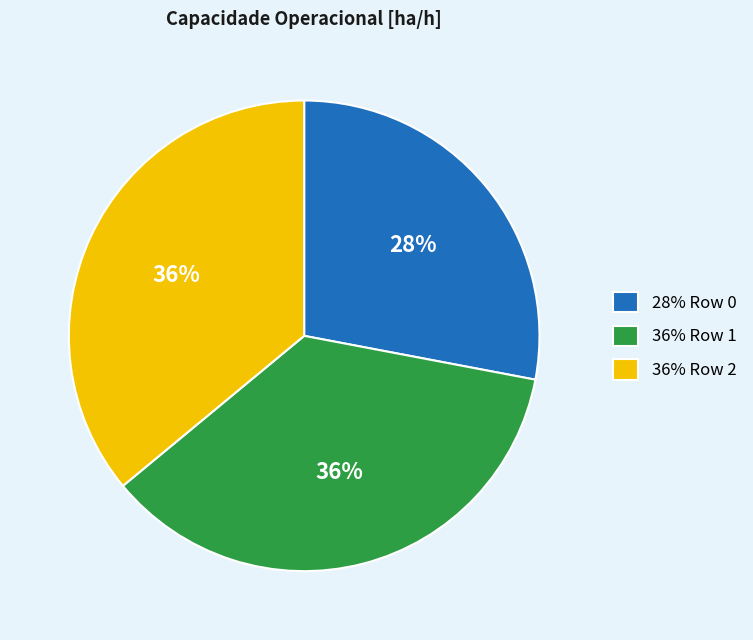

What percentage is the 36% Row 2 slice, to the nearest percent?

36%